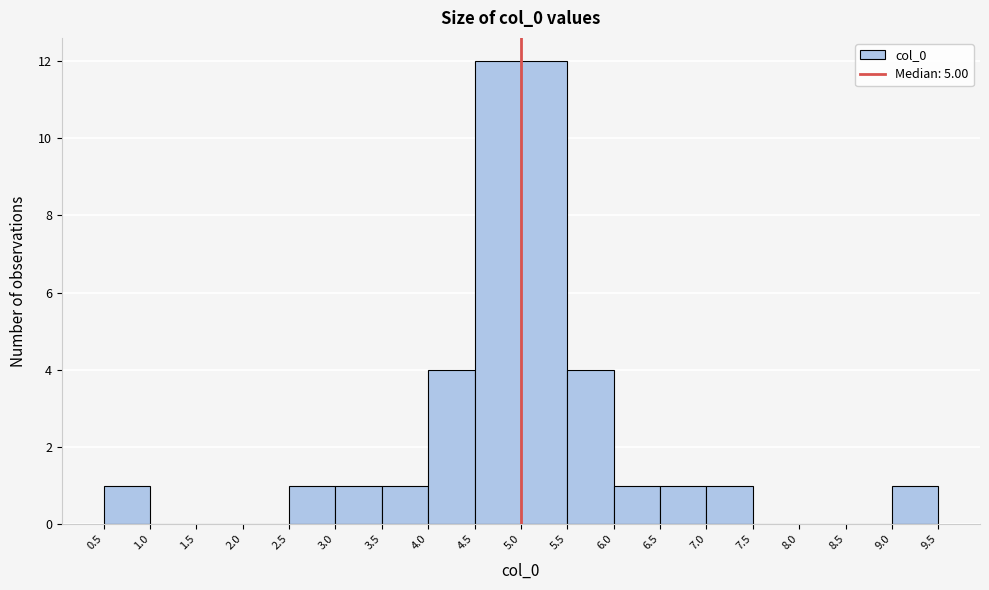

Reading left to right, transcribe this chart: for each bar, give the range it covers on the x-axis and its height. The values are not printed on the chart, so give them approximately, as read against the axis.

0.5 to 1.0: 1
1.0 to 1.5: 0
1.5 to 2.0: 0
2.0 to 2.5: 0
2.5 to 3.0: 1
3.0 to 3.5: 1
3.5 to 4.0: 1
4.0 to 4.5: 4
4.5 to 5.0: 12
5.0 to 5.5: 12
5.5 to 6.0: 4
6.0 to 6.5: 1
6.5 to 7.0: 1
7.0 to 7.5: 1
7.5 to 8.0: 0
8.0 to 8.5: 0
8.5 to 9.0: 0
9.0 to 9.5: 1